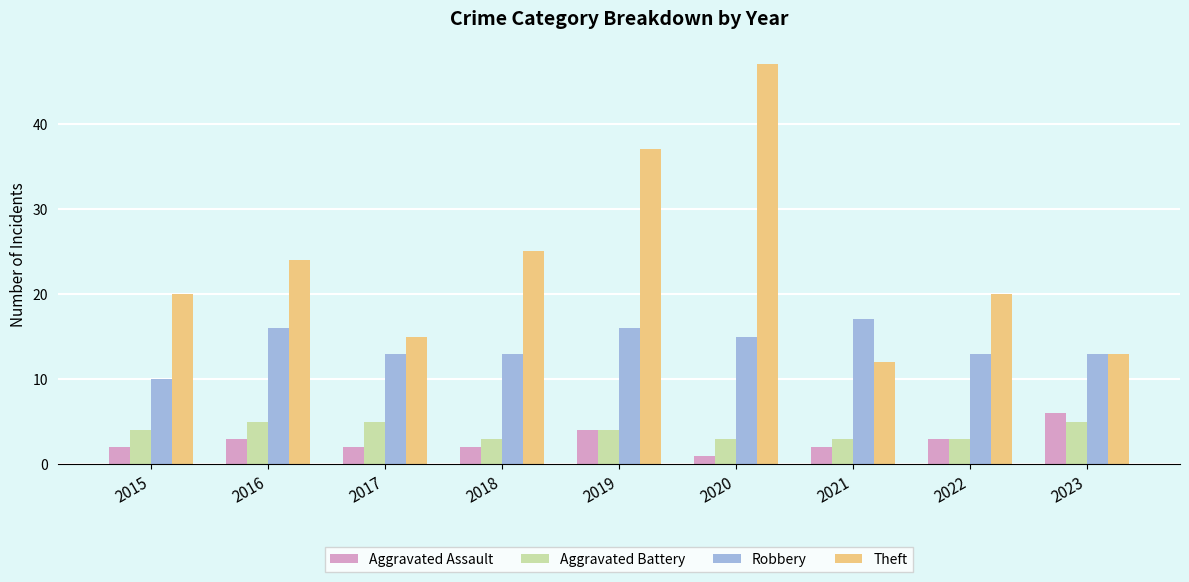

How many series are shown in this chart?

4